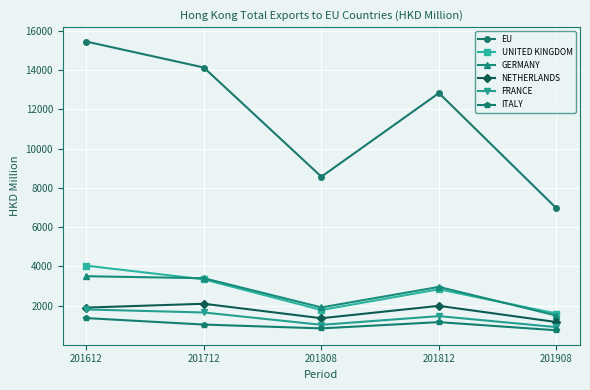

What is the highest value of the NETHERLANDS series?

2095.3